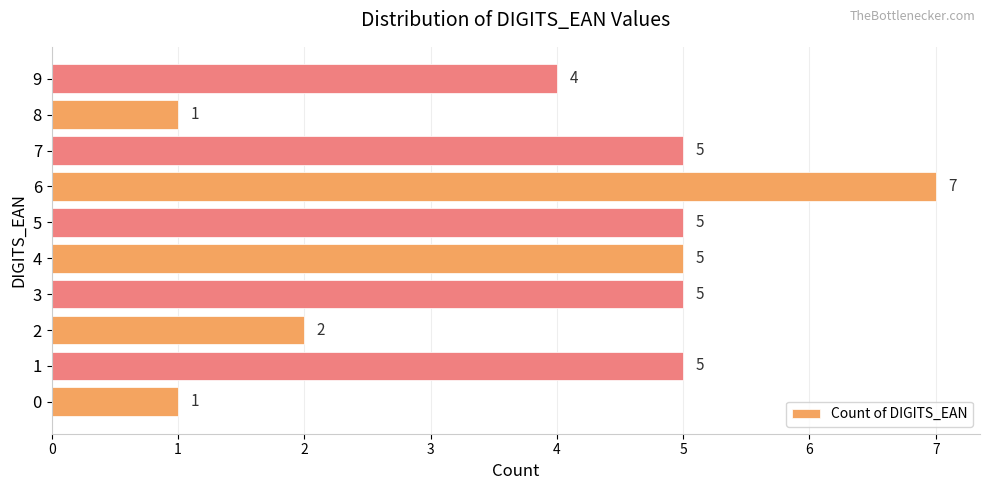

How many distinct data groups are displayed?

1